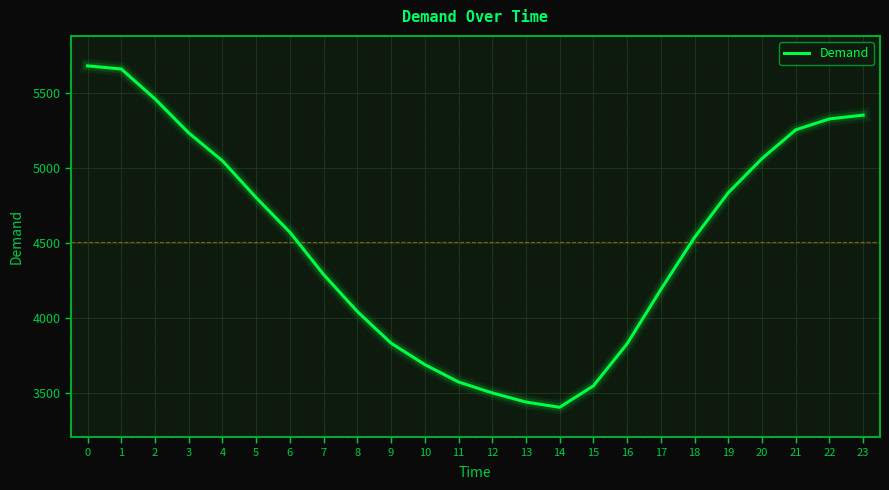

At which category does the data reach its first local valley?

14